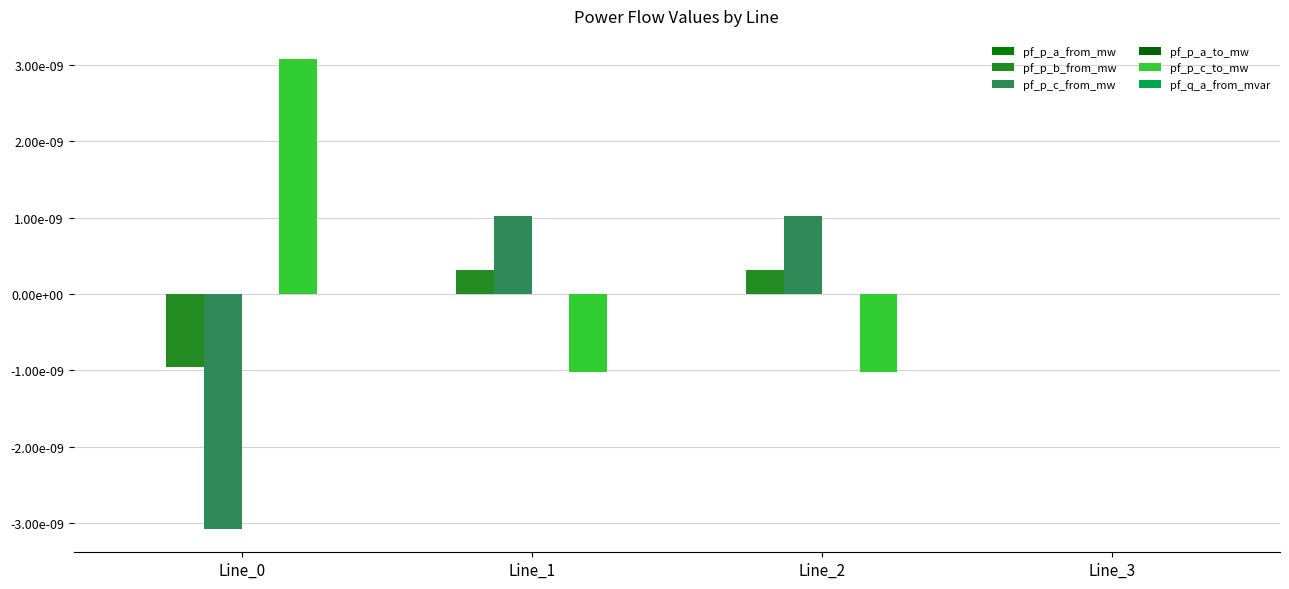

Is the value of pf_p_c_from_mw at Line_1 greater than the value of pf_p_a_from_mw at Line_1?

Yes